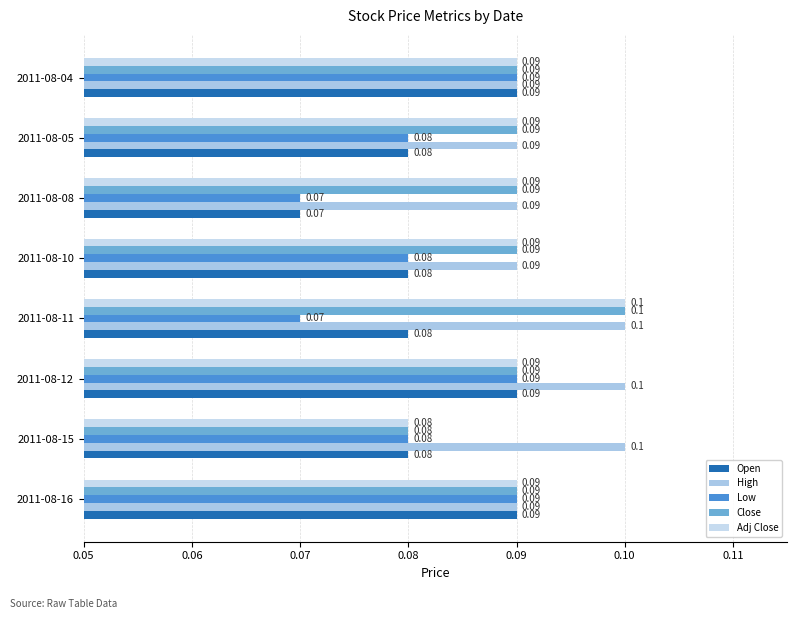

How many data points does each series have?

8